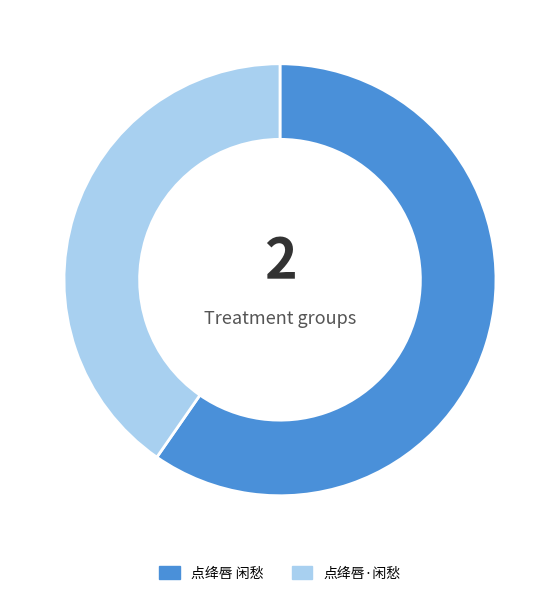

Does any single category account for the majority?

Yes